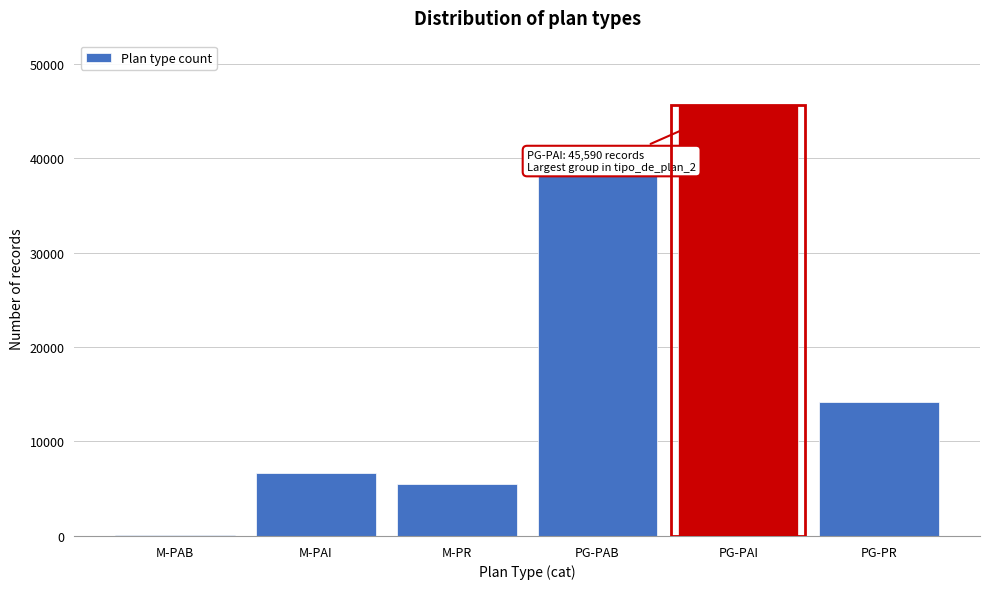

Reading left to right, transcribe all the data shown in this chart.

M-PAB=76	M-PAI=6648	M-PR=5544	PG-PAB=38304	PG-PAI=45590	PG-PR=14144